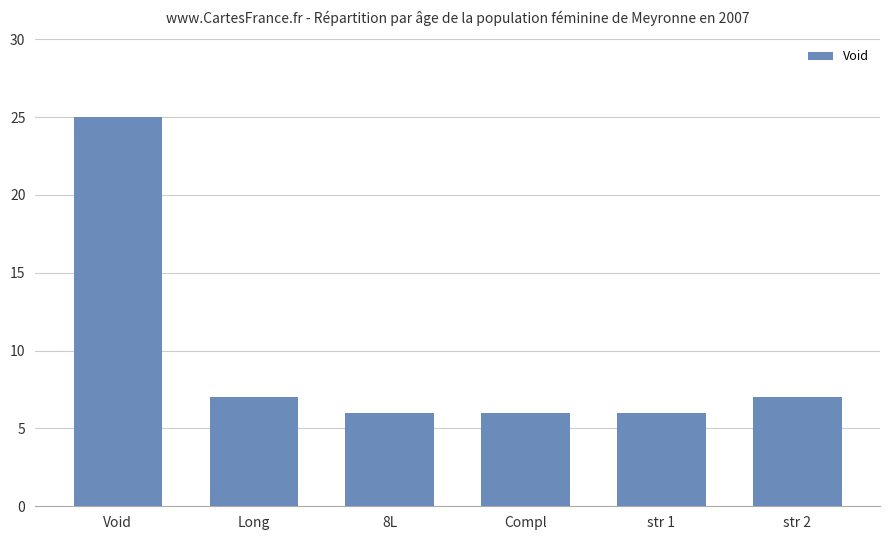

How many series are shown in this chart?

1